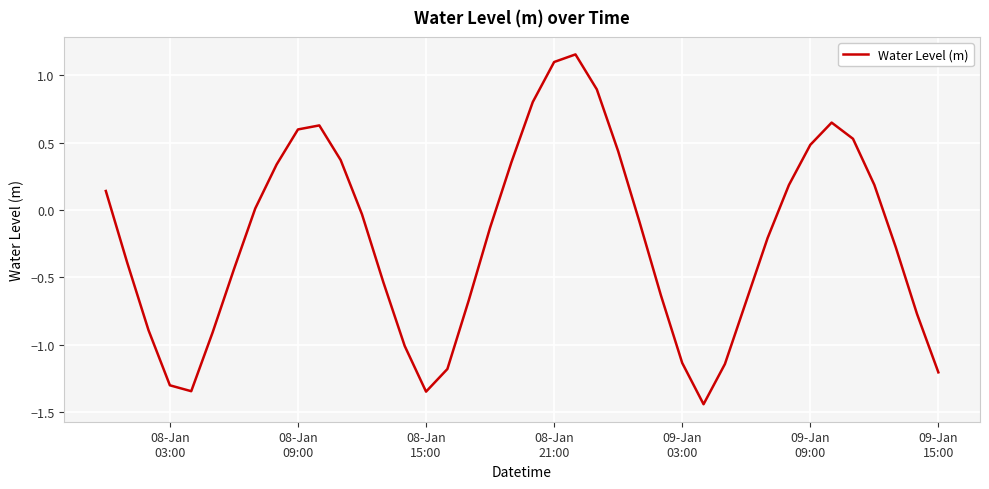

How many values exceed 0?

17